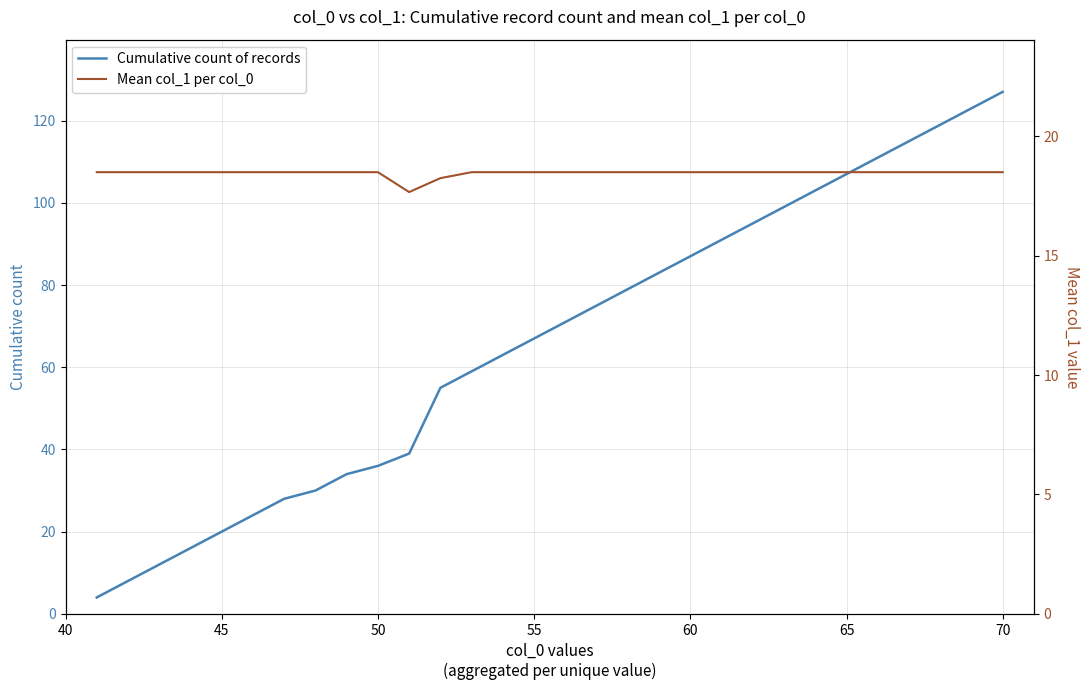

At which label does Cumulative count of records reach its peak?

70